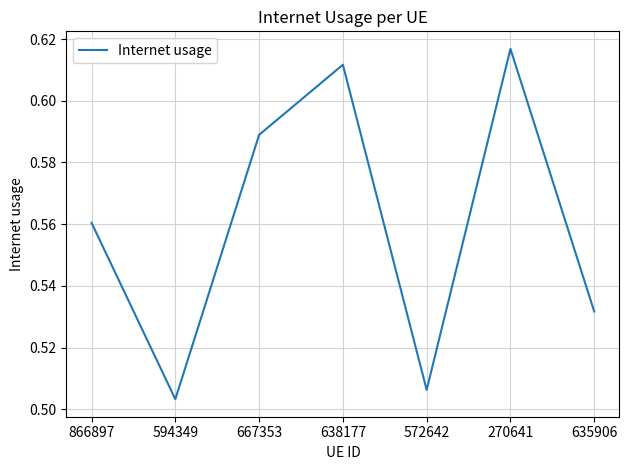

Which label corresponds to the smallest value in the chart?

594349